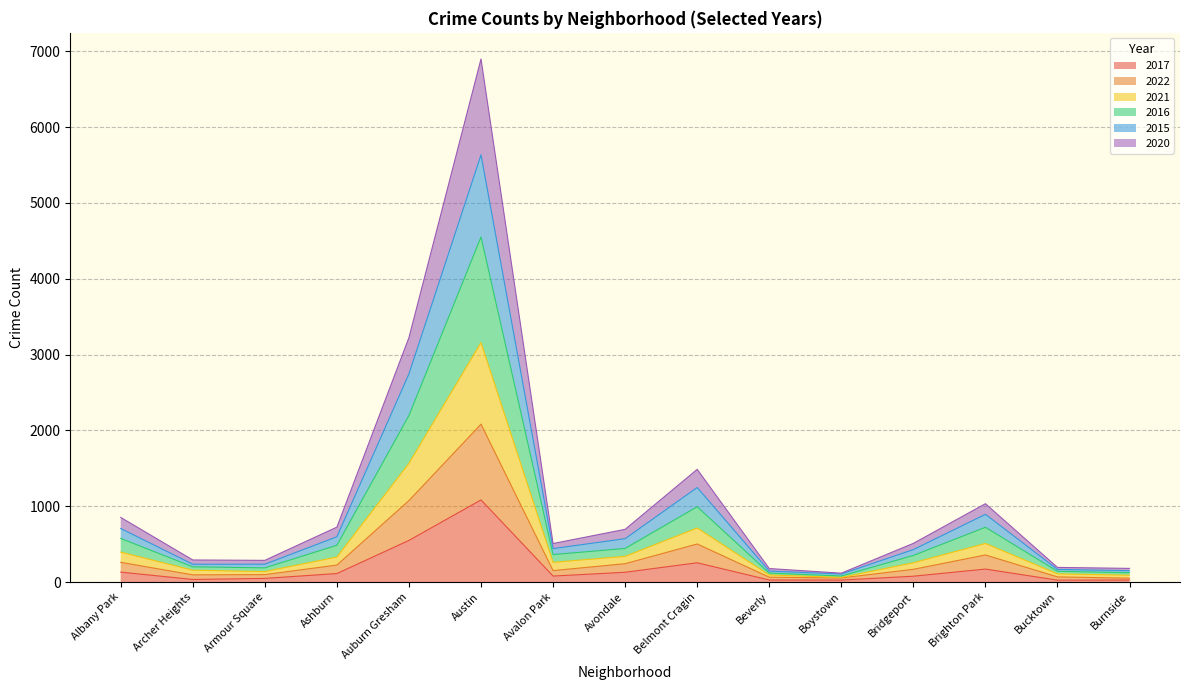

True or false: 2015 and 2022 cross at least once.

False